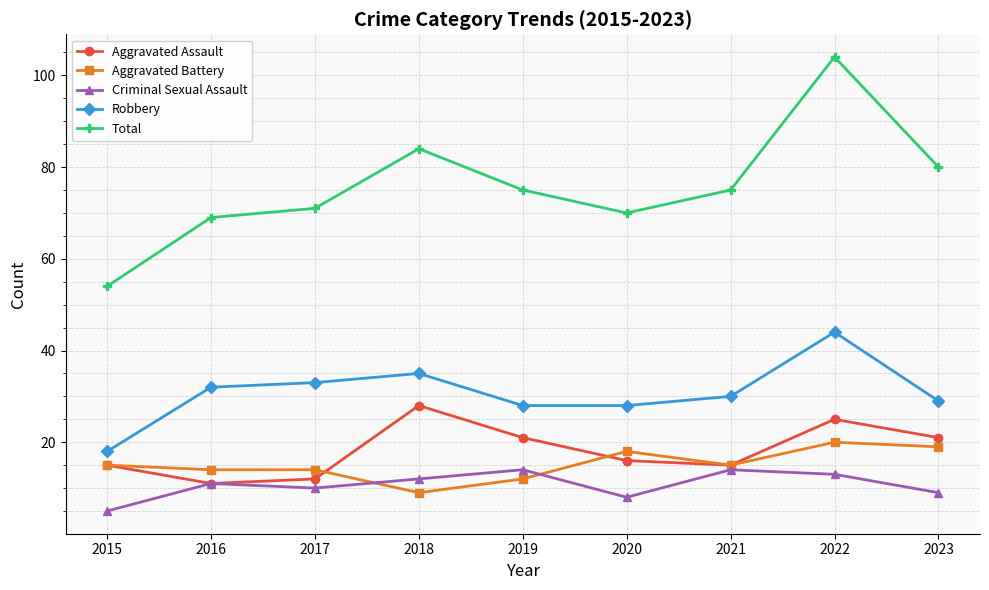

Reading left to right, list all the values displayed in this chart.

Aggravated Assault: 2015=15	2016=11	2017=12	2018=28	2019=21	2020=16	2021=15	2022=25	2023=21
Aggravated Battery: 2015=15	2016=14	2017=14	2018=9	2019=12	2020=18	2021=15	2022=20	2023=19
Criminal Sexual Assault: 2015=5	2016=11	2017=10	2018=12	2019=14	2020=8	2021=14	2022=13	2023=9
Robbery: 2015=18	2016=32	2017=33	2018=35	2019=28	2020=28	2021=30	2022=44	2023=29
Total: 2015=54	2016=69	2017=71	2018=84	2019=75	2020=70	2021=75	2022=104	2023=80